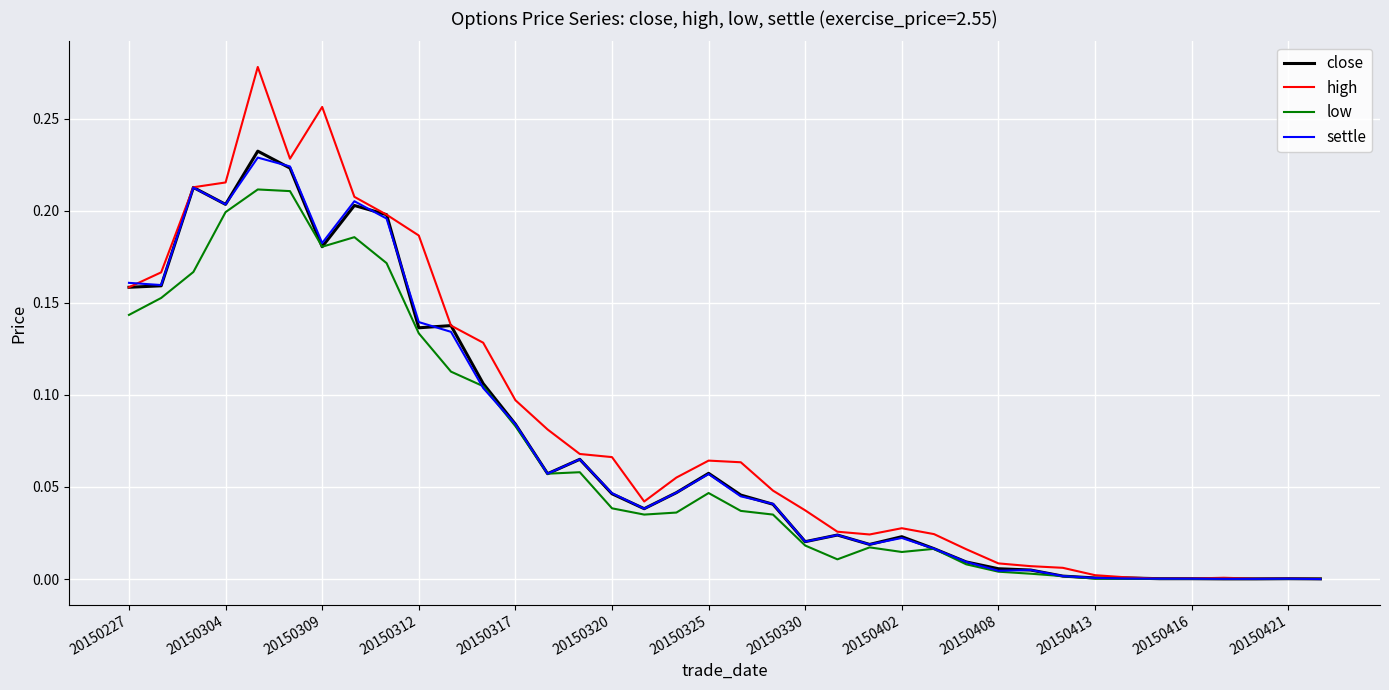

True or false: close and high intersect in this chart.

False